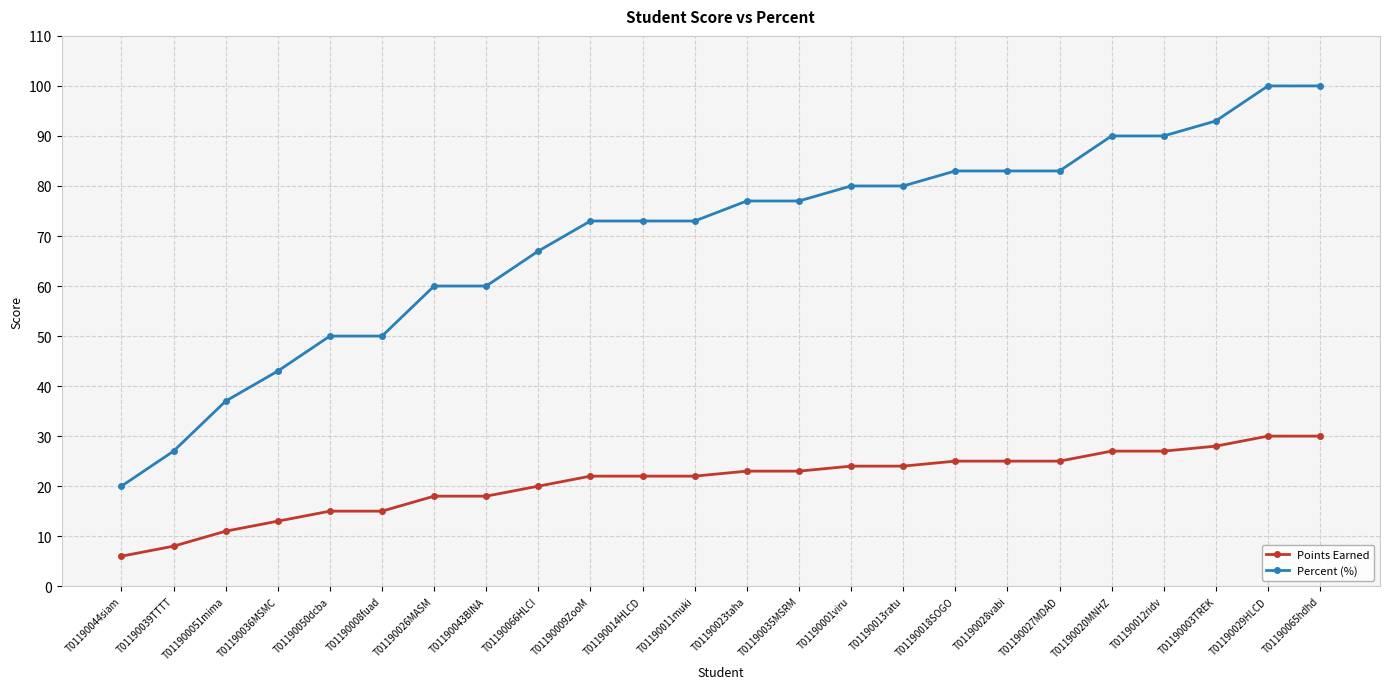

True or false: Percent (%) and Points Earned intersect in this chart.

False